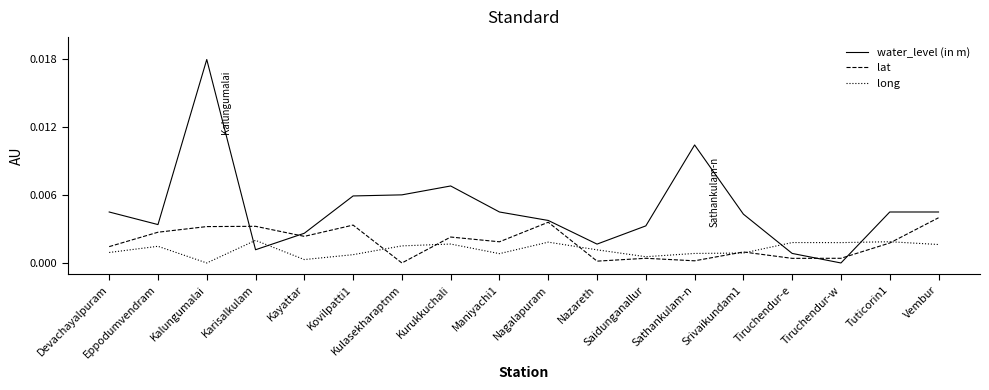

Which series ends up on top after the final intersection of long and water_level (in m)?

water_level (in m)